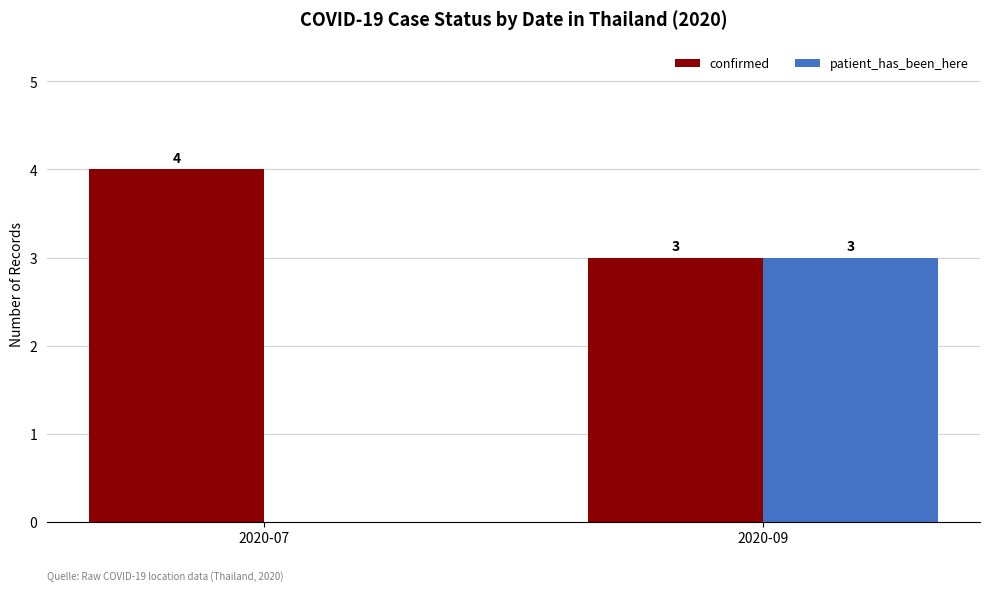

What is the average value of the patient_has_been_here series?

2